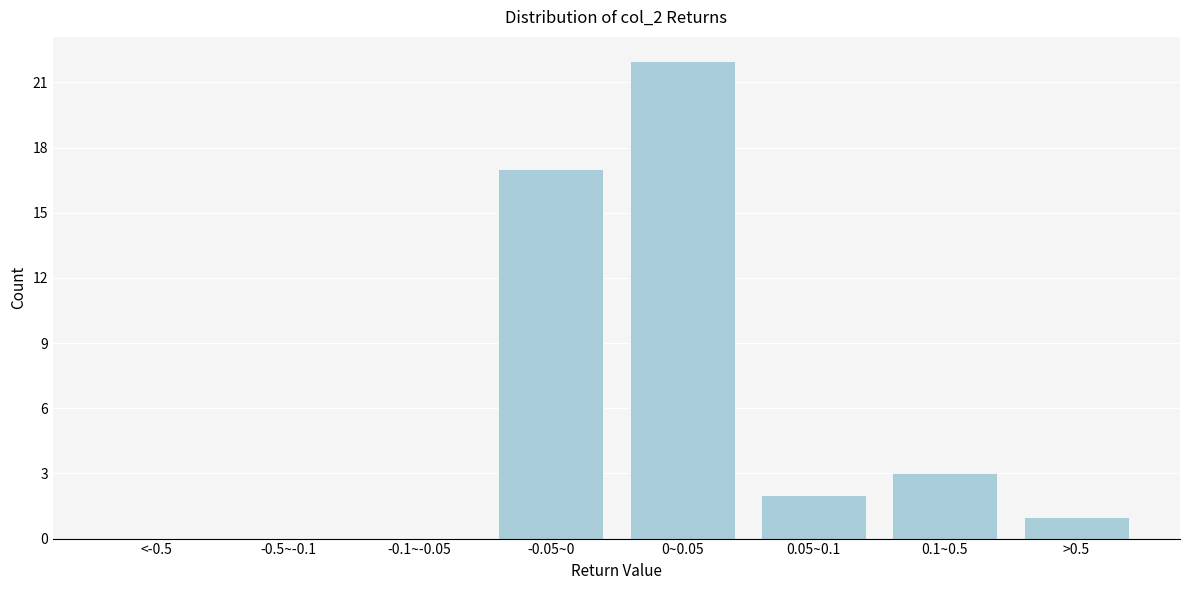

Reading left to right, transcribe all the data shown in this chart.

<-0.5=0	-0.5~-0.1=0	-0.1~-0.05=0	-0.05~0=17	0~0.05=22	0.05~0.1=2	0.1~0.5=3	>0.5=1